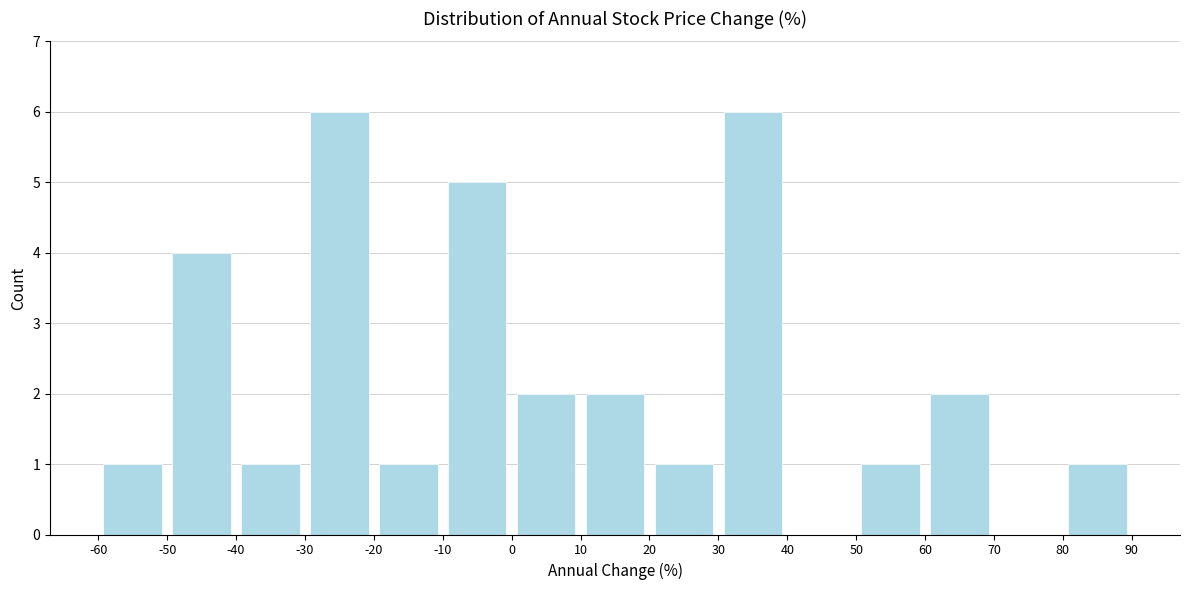

Reading left to right, list every bar in this chart as the range it spans on the x-axis followed by its height. The values are not printed on the chart, so give them approximately, as read against the axis.

-60 to -50: 1
-50 to -40: 4
-40 to -30: 1
-30 to -20: 6
-20 to -10: 1
-10 to 0: 5
0 to 10: 2
10 to 20: 2
20 to 30: 1
30 to 40: 6
40 to 50: 0
50 to 60: 1
60 to 70: 2
70 to 80: 0
80 to 90: 1